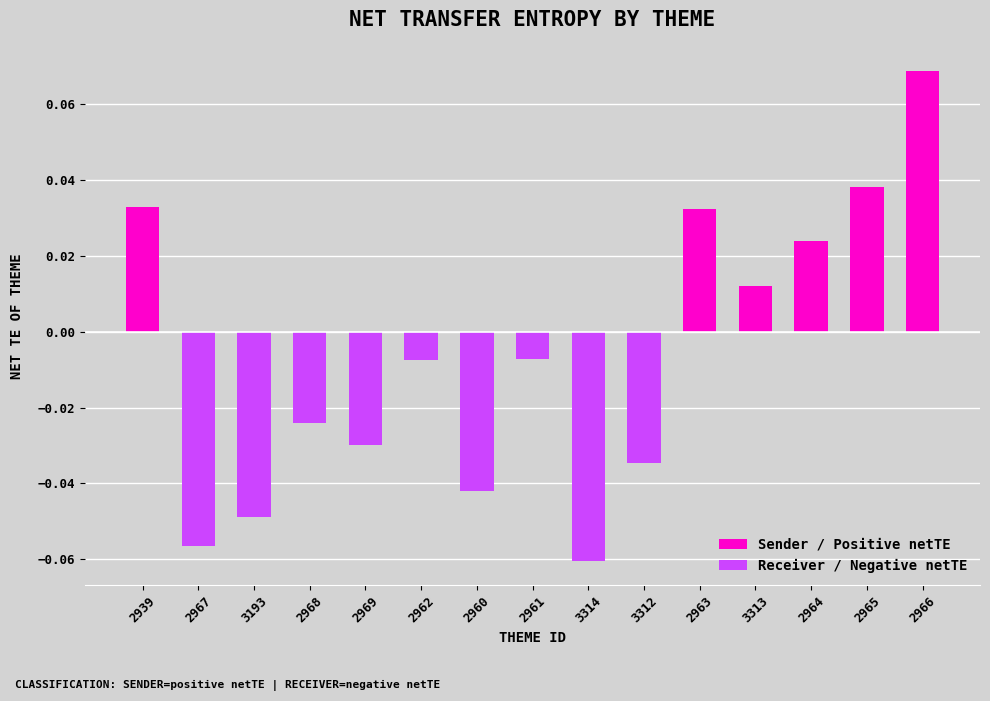

Rank the categories by Receiver / Negative netTE value from lowest to highest.

3314, 2967, 3193, 2960, 3312, 2969, 2968, 2962, 2961, 2939, 2963, 3313, 2964, 2965, 2966